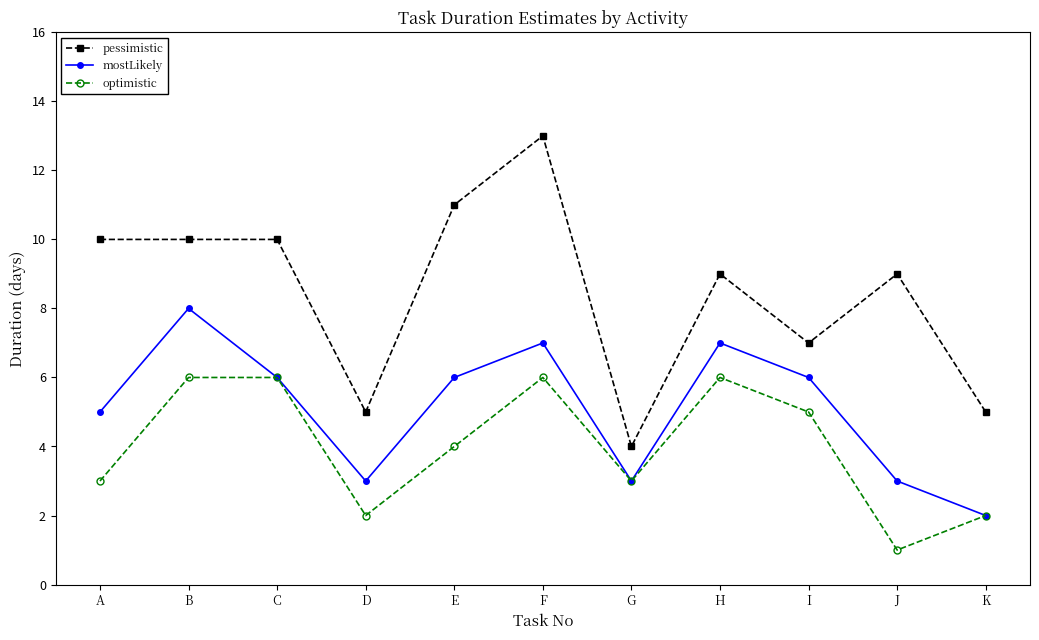

Rank the series by their average value, from lowest to highest.

optimistic, mostLikely, pessimistic